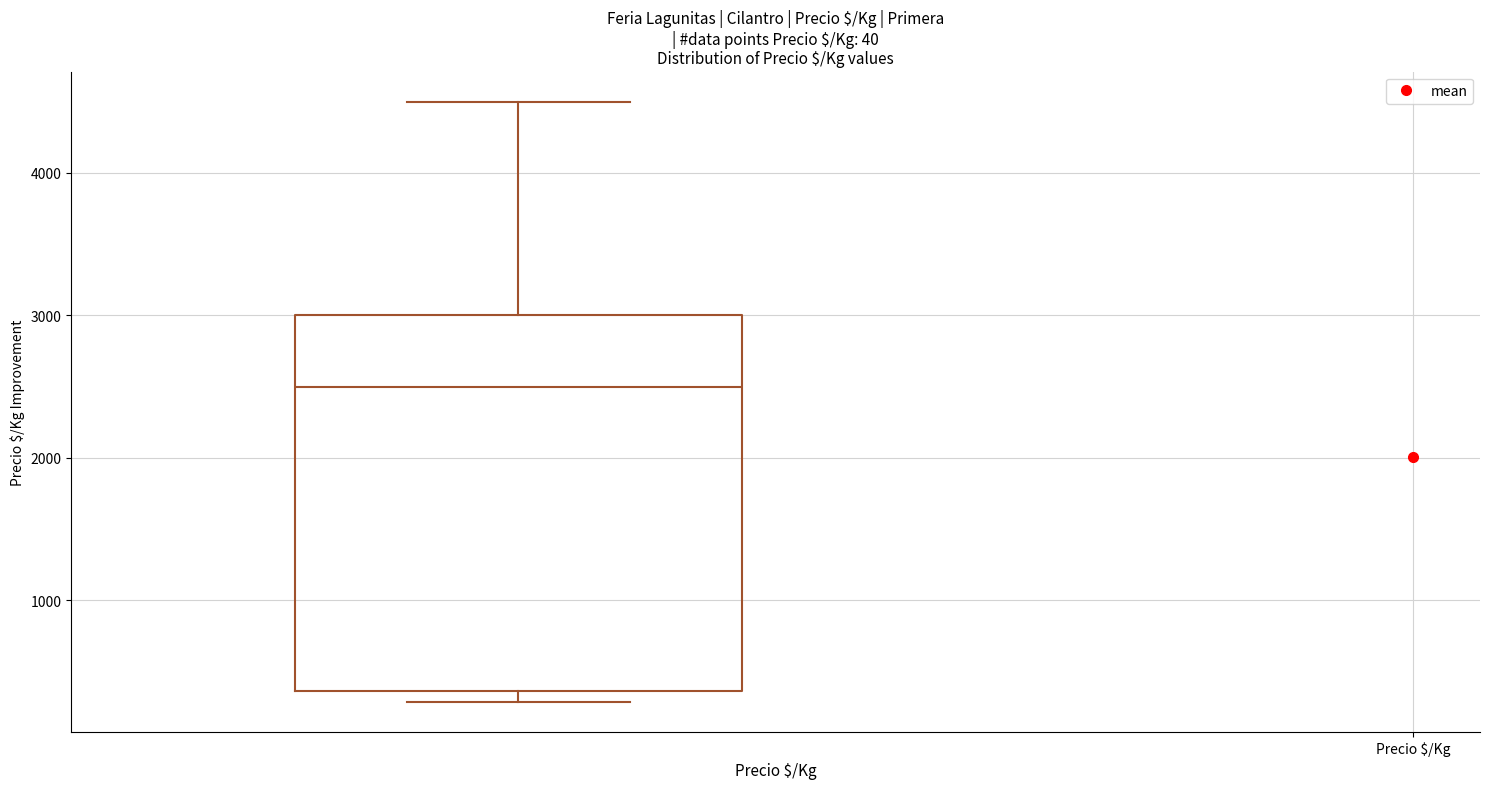

Where does the upper whisker of the box end on the y-axis? The values are not printed on the chart, so give them approximately, as read against the axis.

4500